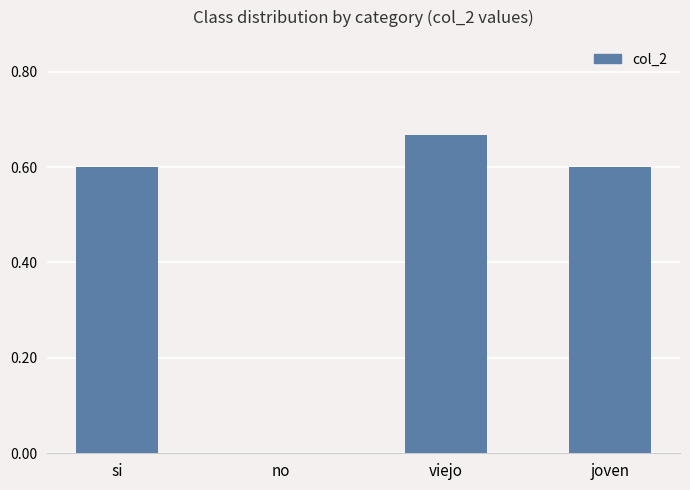

At which category does the chart reach its peak across all series?

viejo